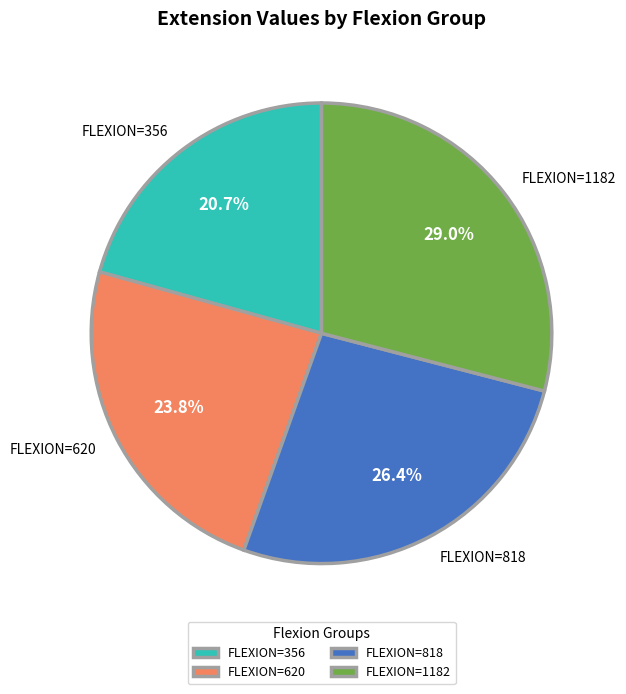

What is the total percentage of FLEXION=1182 and FLEXION=356?

49.7%